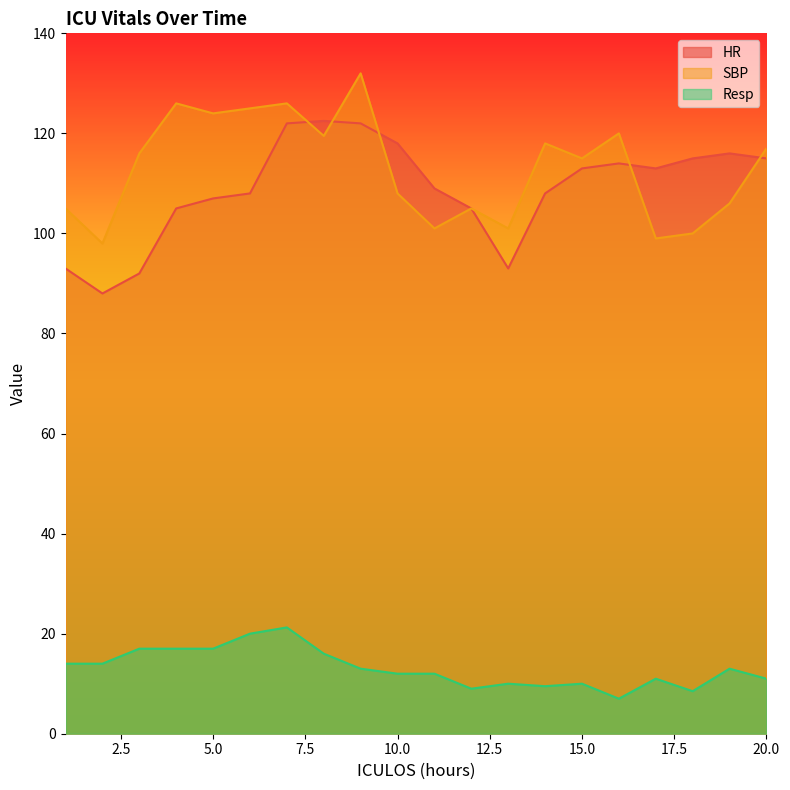

Does the chart display data point markers on the line(s)?

No